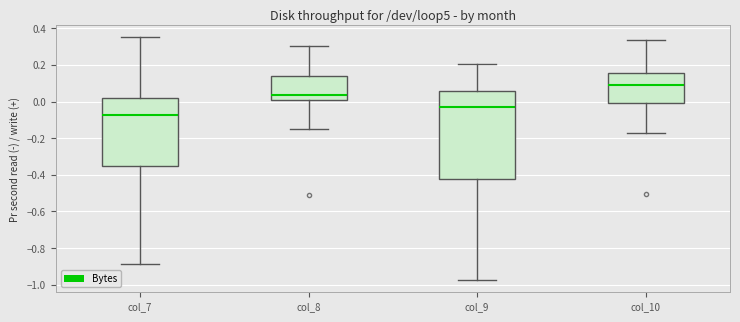

Which box has the highest median line?

col_10